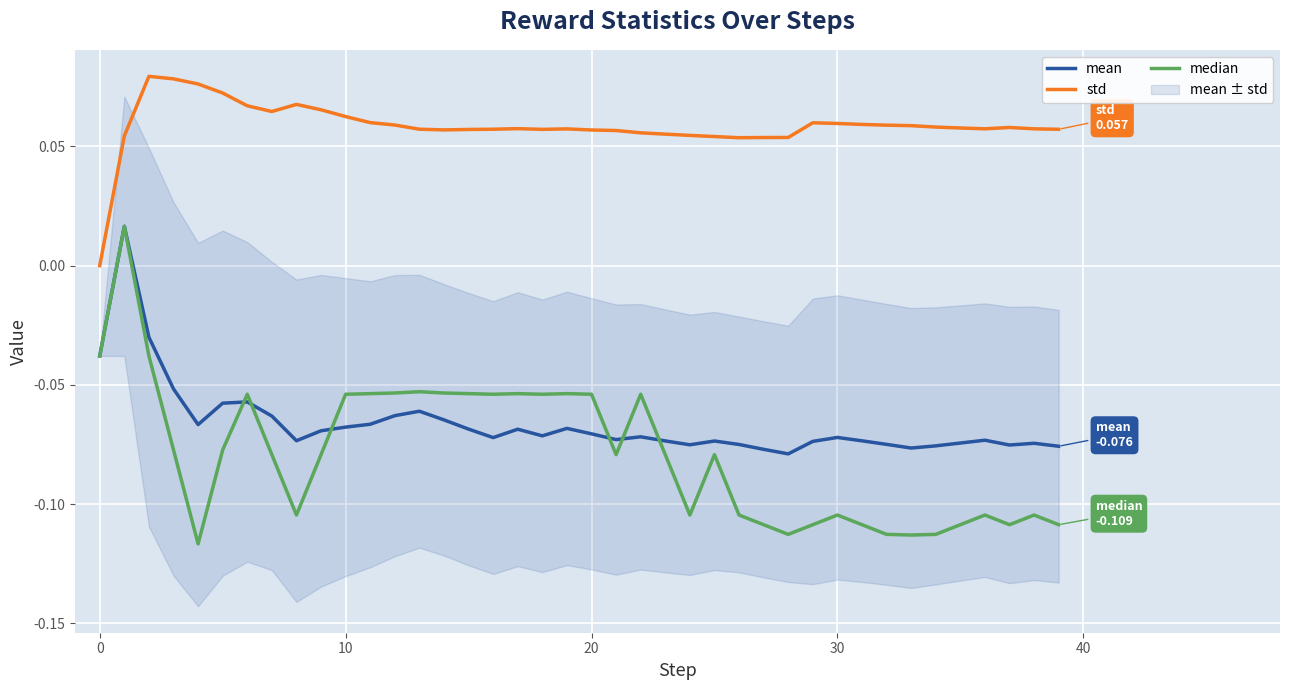

Reading left to right, transcribe all the data shown in this chart.

mean: -0.0	0.0	-0.0	-0.1	-0.1	-0.1	-0.1	-0.1	-0.1	-0.1	-0.1	-0.1	-0.1	-0.1	-0.1	-0.1	-0.1	-0.1	-0.1	-0.1	-0.1	-0.1	-0.1	-0.1	-0.1	-0.1	-0.1	-0.1	-0.1	-0.1	-0.1	-0.1	-0.1	-0.1	-0.1	-0.1	-0.1	-0.1	-0.1	-0.1
std: 0.0	0.1	0.1	0.1	0.1	0.1	0.1	0.1	0.1	0.1	0.1	0.1	0.1	0.1	0.1	0.1	0.1	0.1	0.1	0.1	0.1	0.1	0.1	0.1	0.1	0.1	0.1	0.1	0.1	0.1	0.1	0.1	0.1	0.1	0.1	0.1	0.1	0.1	0.1	0.1
median: -0.0	0.0	-0.0	-0.1	-0.1	-0.1	-0.1	-0.1	-0.1	-0.1	-0.1	-0.1	-0.1	-0.1	-0.1	-0.1	-0.1	-0.1	-0.1	-0.1	-0.1	-0.1	-0.1	-0.1	-0.1	-0.1	-0.1	-0.1	-0.1	-0.1	-0.1	-0.1	-0.1	-0.1	-0.1	-0.1	-0.1	-0.1	-0.1	-0.1